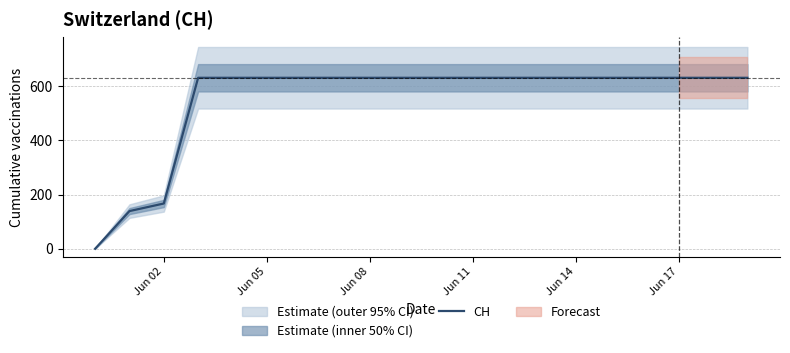

The value of CH at Jun 11 is 1105. True or false?

False